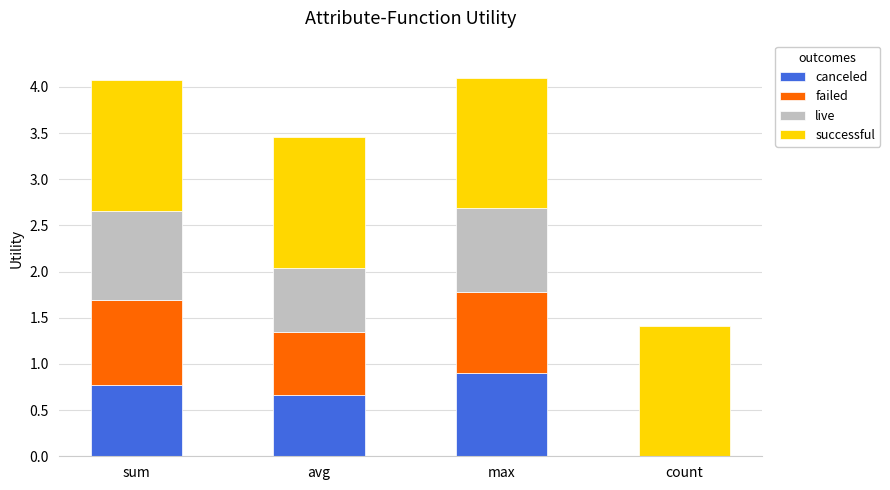

What is the total value across all series at max?

4.1